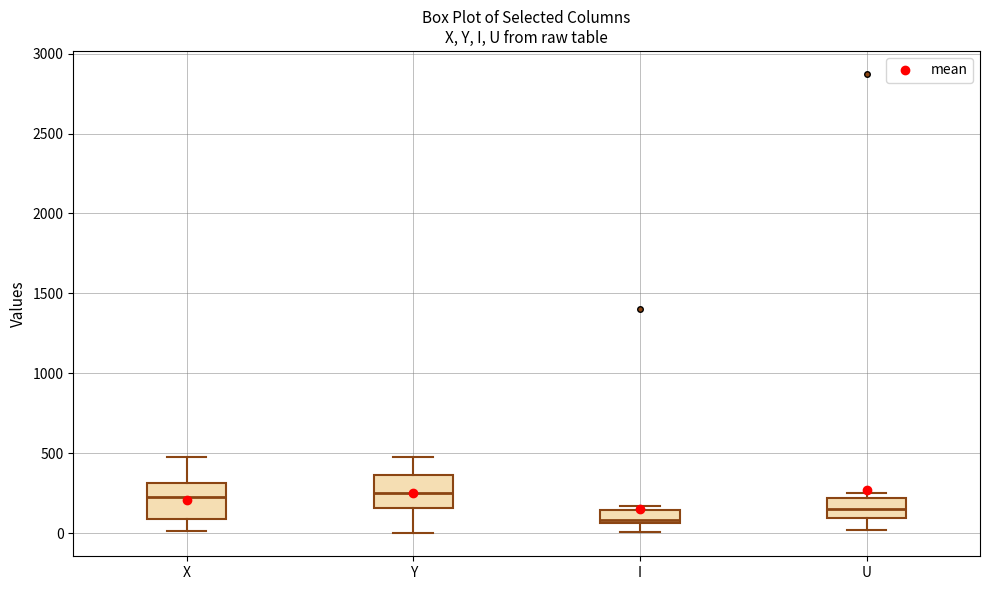

Where is the upper edge of the box for U on the y-axis? The values are not printed on the chart, so give them approximately, as read against the axis.

200